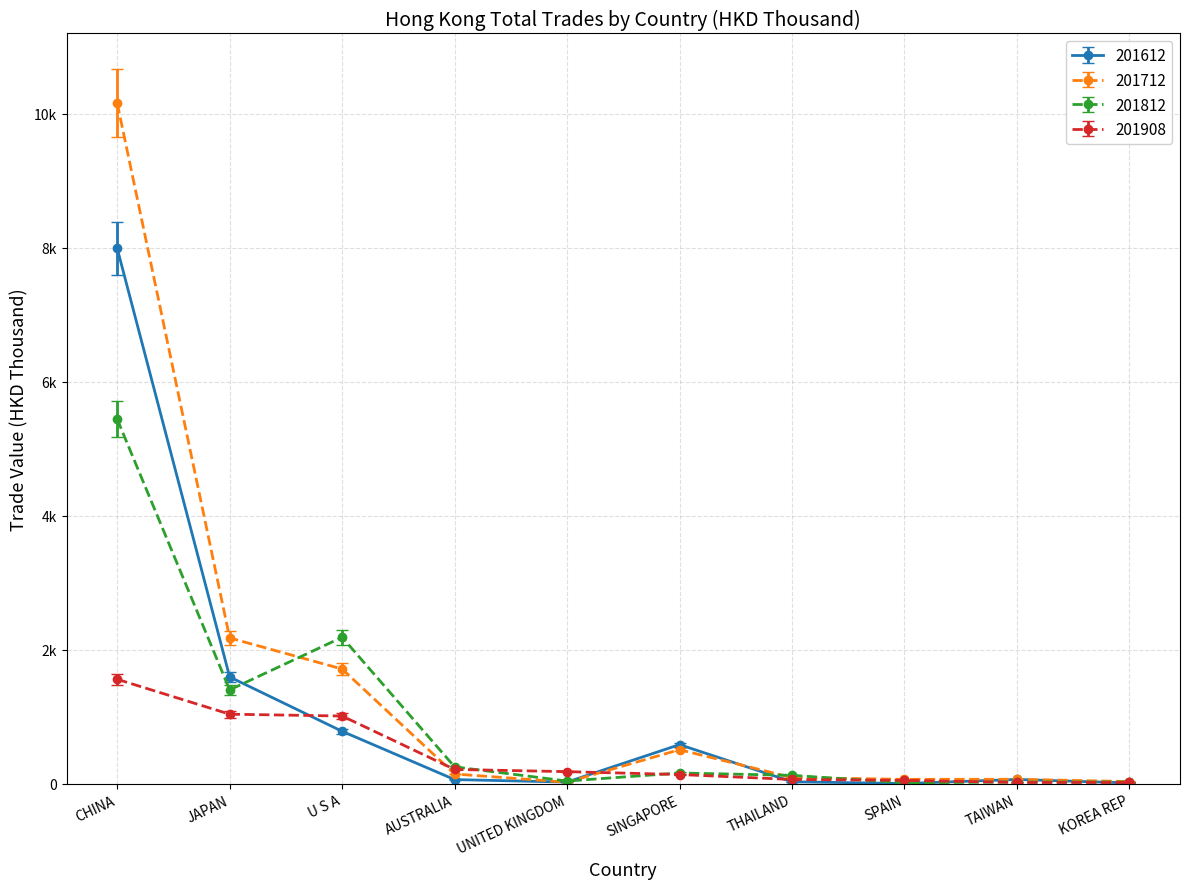

What is the label of the 8th point from the left?

SPAIN